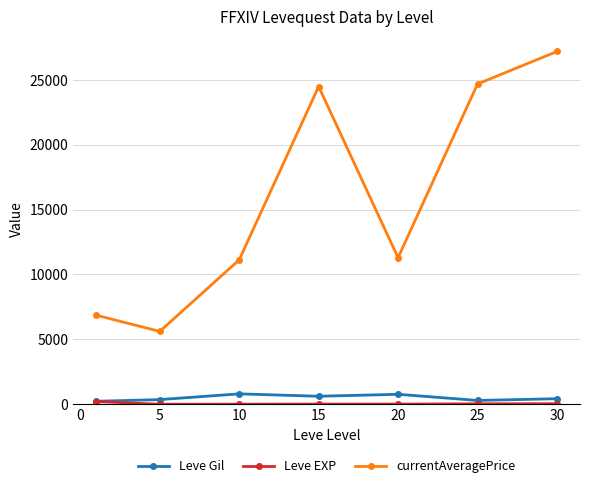

In Leve Gil, how many points are lower than both neighbors (excluding endpoints)?

2